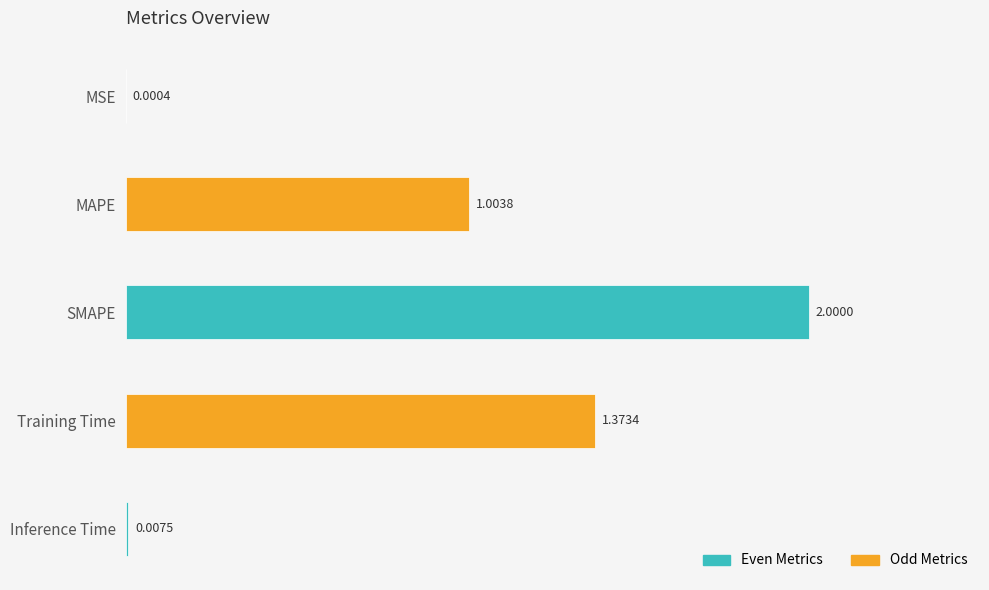

Where is the data nearest to the value 1?

MAPE